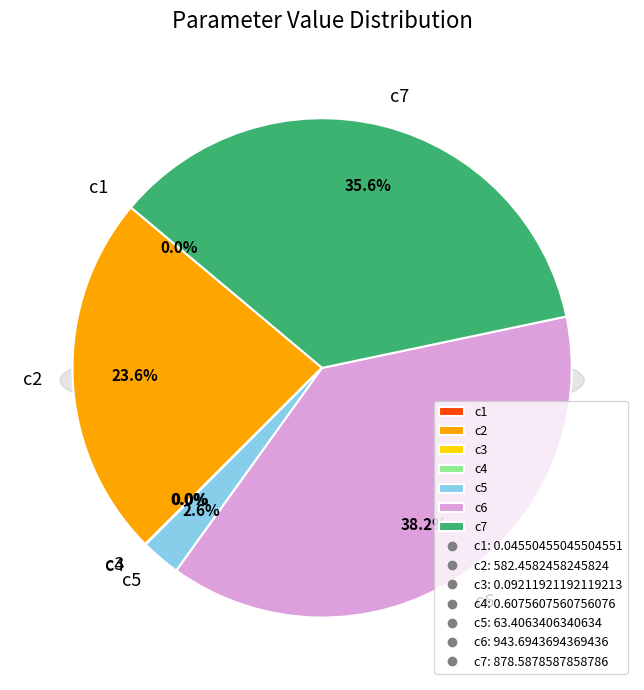

To the nearest percent, what is the average slice percentage?

14%